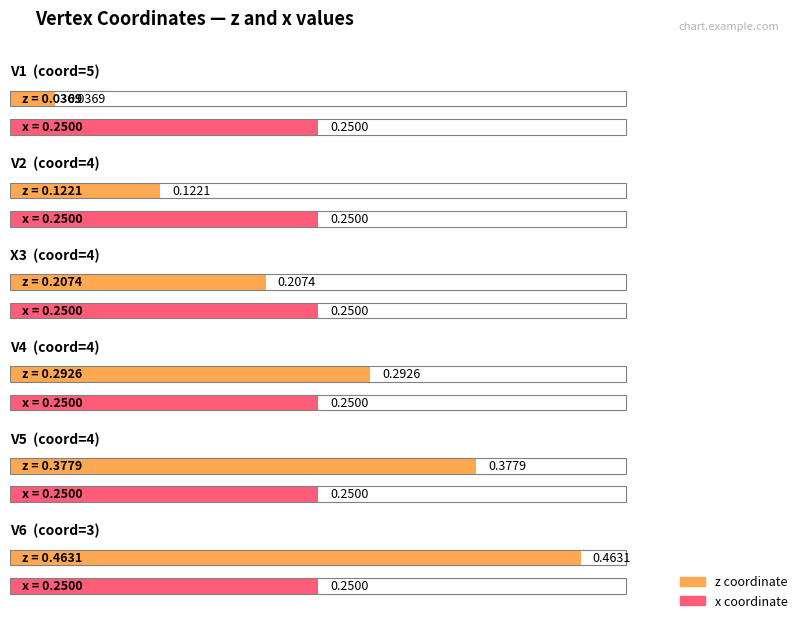

What are all the series names shown in the legend?

z, x